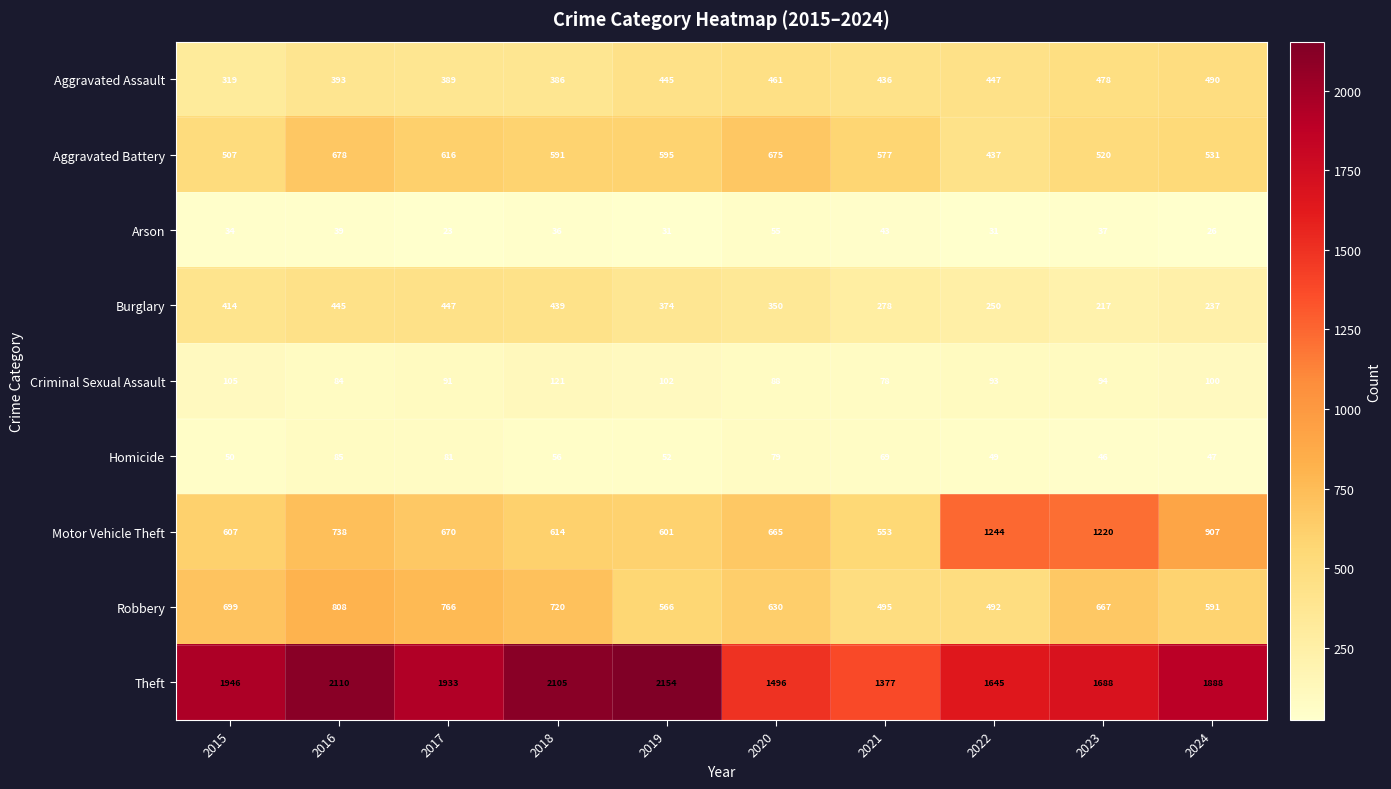

At 2015, list the series in order from largest to smallest.

Theft, Robbery, Motor Vehicle Theft, Aggravated Battery, Burglary, Aggravated Assault, Criminal Sexual Assault, Homicide, Arson